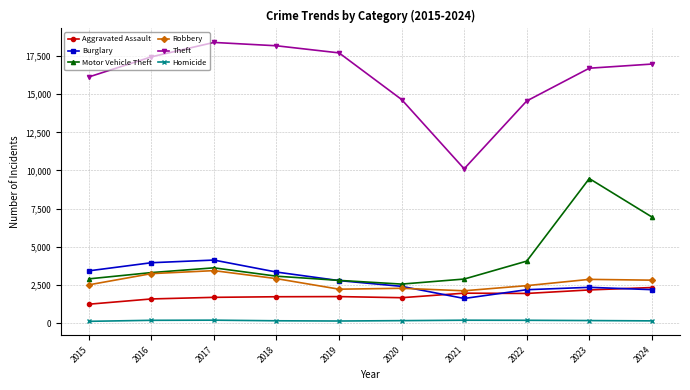

Which series has the largest range (max minus min)?

Theft